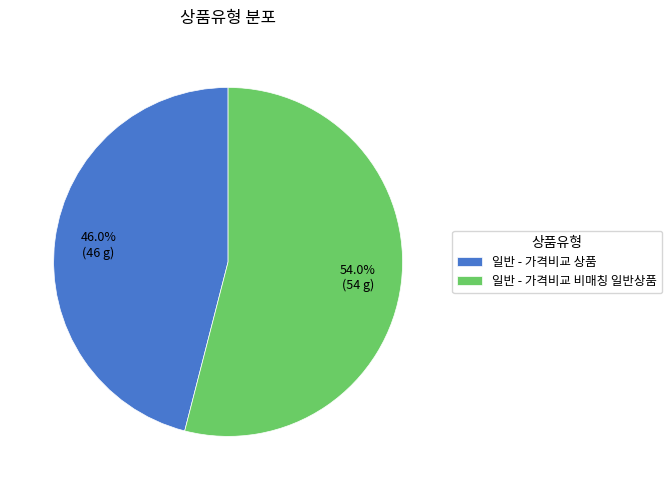

To the nearest percent, what is the difference between the largest and smallest slice percentages?

8%